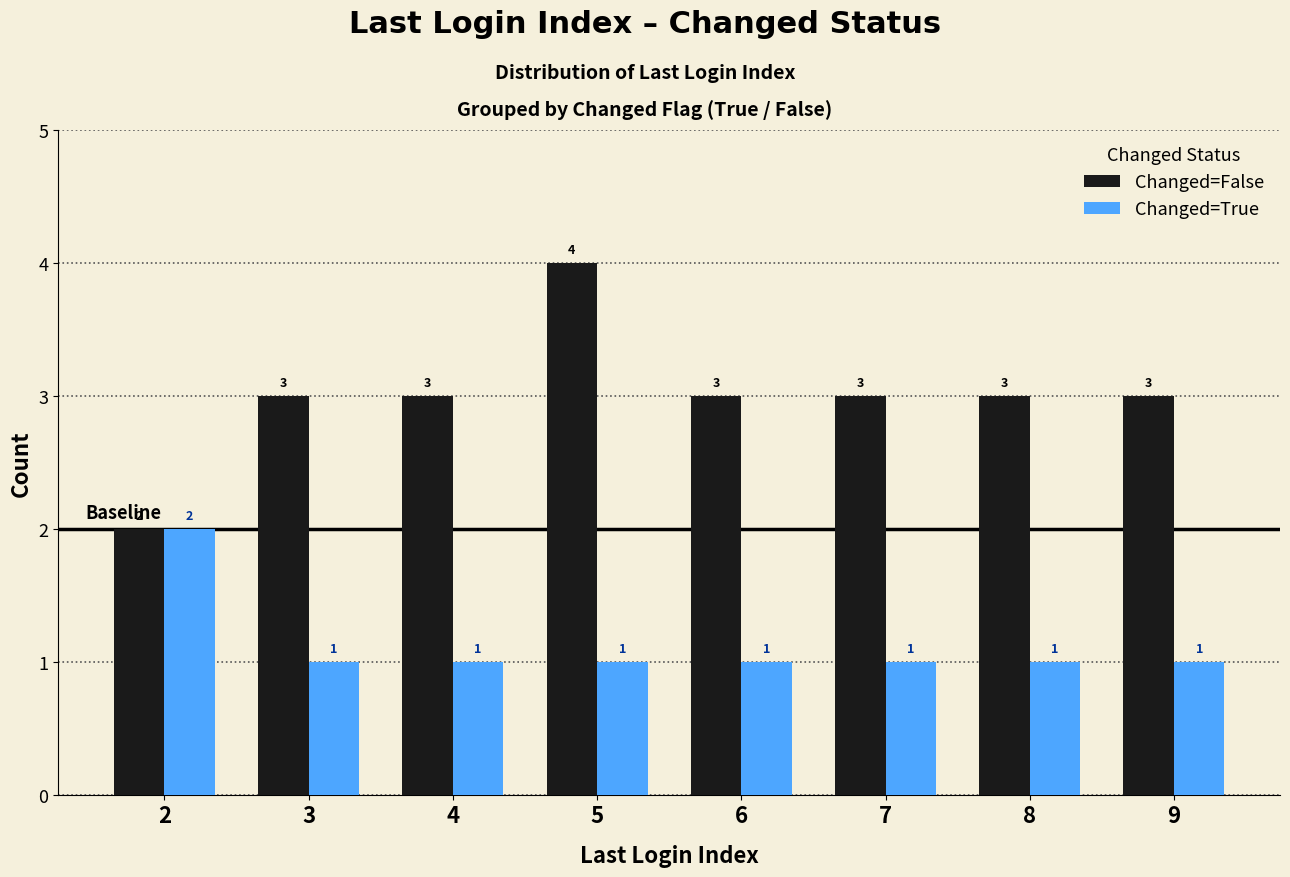

How many groups of bars are there?

8